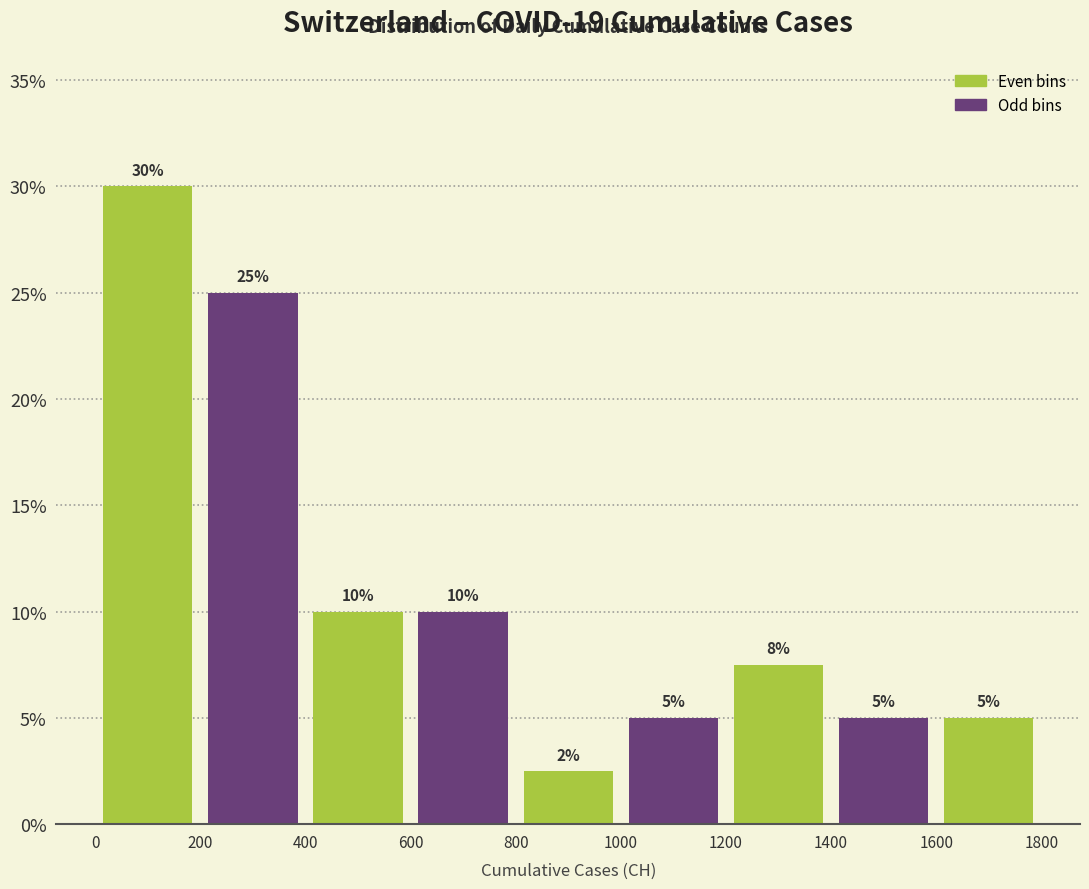

Which range on the x-axis has the tallest bar?

0 to 200